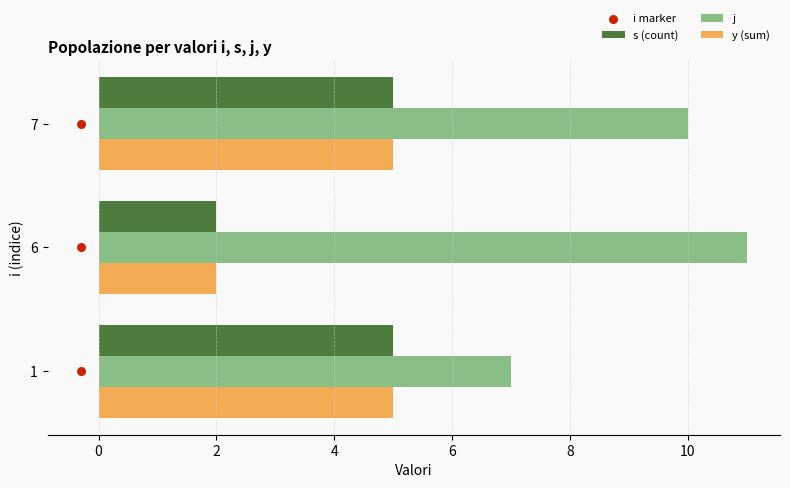

Which series reaches the maximum Y coordinate?

j